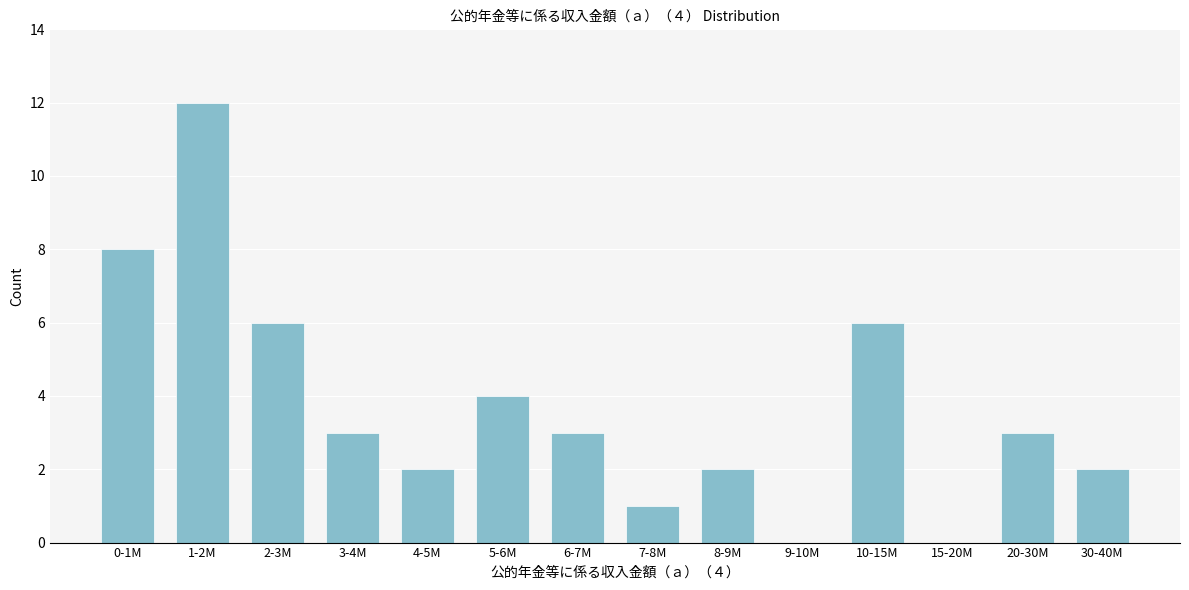

Reading left to right, transcribe all the data shown in this chart.

0-1M=8	1-2M=12	2-3M=6	3-4M=3	4-5M=2	5-6M=4	6-7M=3	7-8M=1	8-9M=2	9-10M=0	10-15M=6	15-20M=0	20-30M=3	30-40M=2